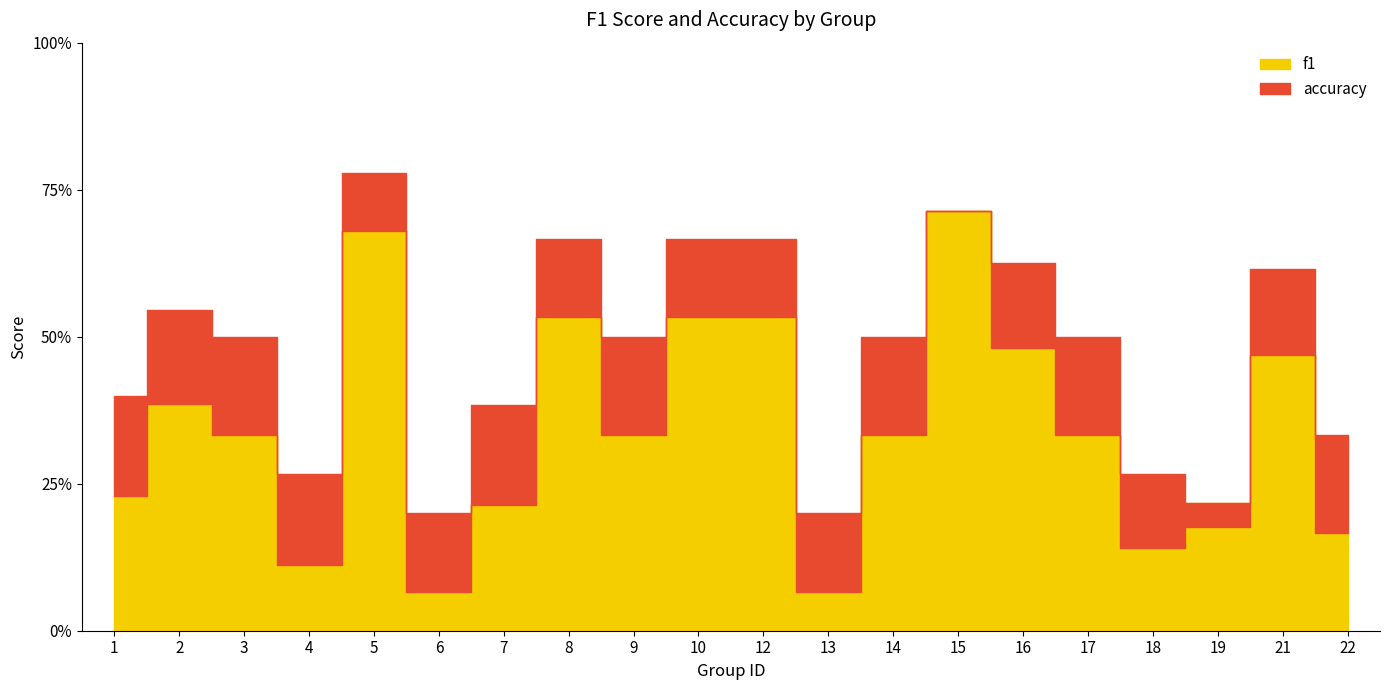

Where is the first local minimum for f1?

4